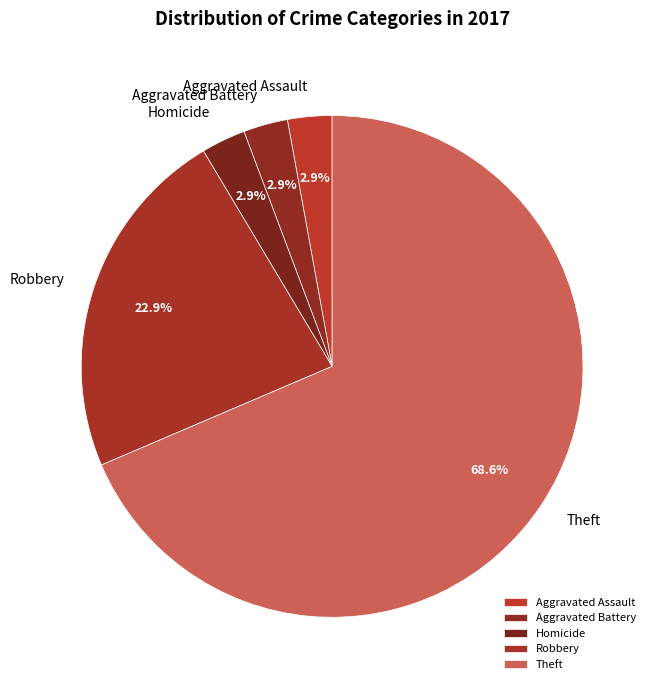

True or false: Homicide accounts for 15% of the total.

False